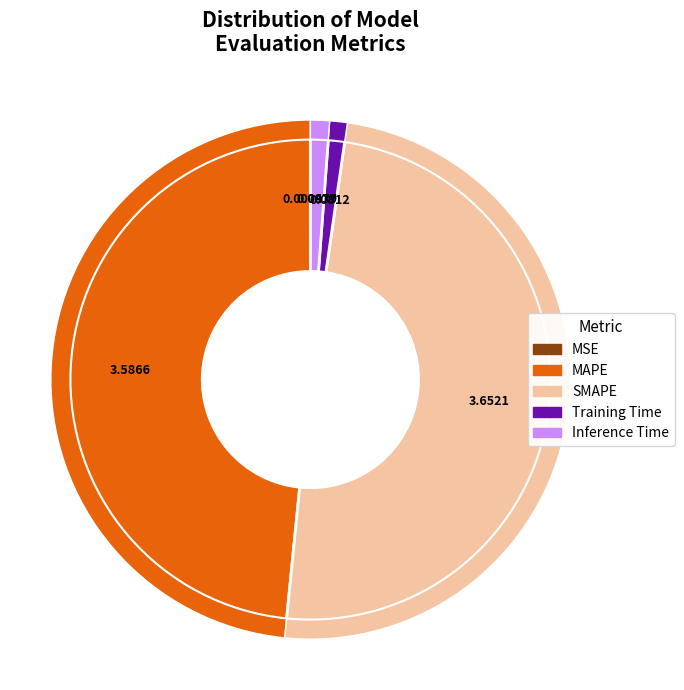

Combined, do SMAPE and Inference Time account for over 50%?

Yes